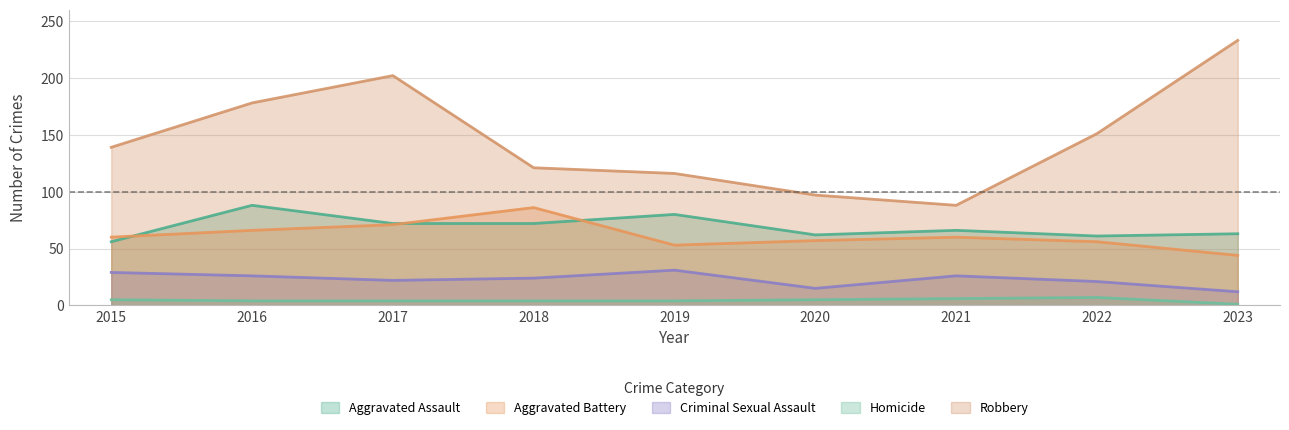

Which series has the largest total across all categories?

Robbery